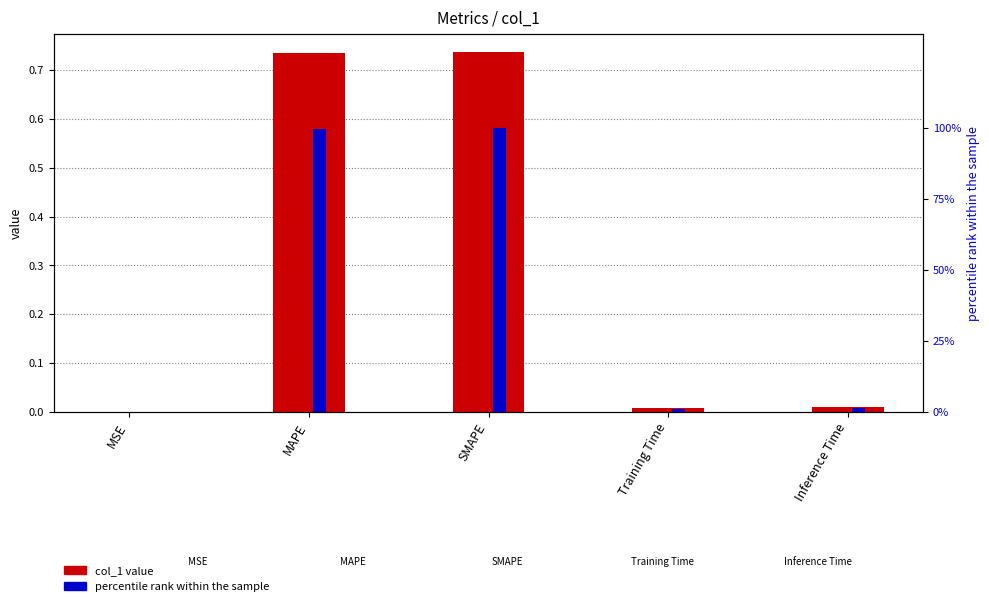

What is the highest value of the percentile rank within the sample series?

100.0